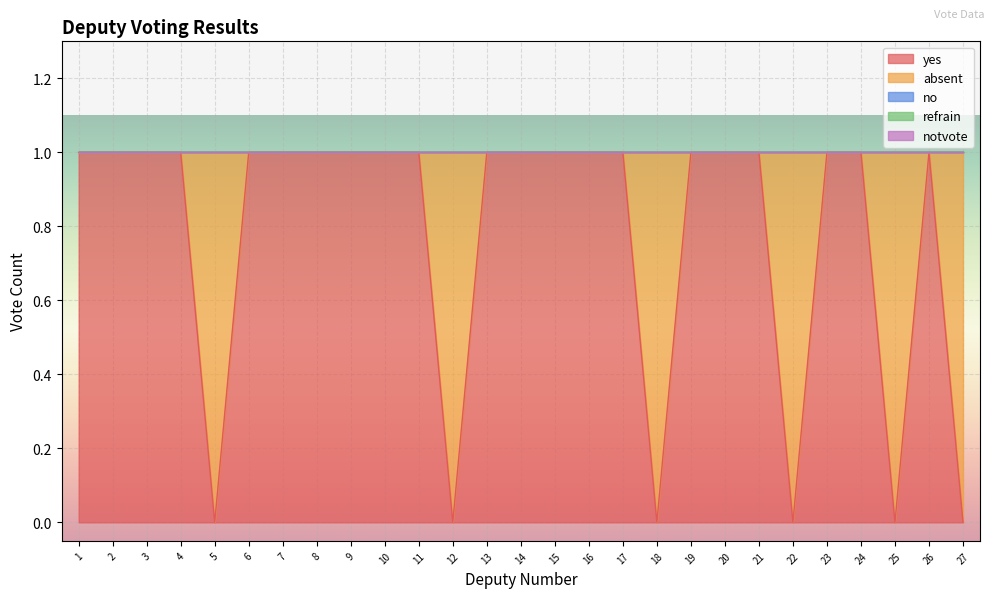

Reading right to left, list all the values displayed in this chart.

yes: 0	1	0	1	1	0	1	1	1	0	1	1	1	1	1	0	1	1	1	1	1	1	0	1	1	1	1
absent: 1	0	1	0	0	1	0	0	0	1	0	0	0	0	0	1	0	0	0	0	0	0	1	0	0	0	0
no: 0	0	0	0	0	0	0	0	0	0	0	0	0	0	0	0	0	0	0	0	0	0	0	0	0	0	0
refrain: 0	0	0	0	0	0	0	0	0	0	0	0	0	0	0	0	0	0	0	0	0	0	0	0	0	0	0
notvote: 0	0	0	0	0	0	0	0	0	0	0	0	0	0	0	0	0	0	0	0	0	0	0	0	0	0	0